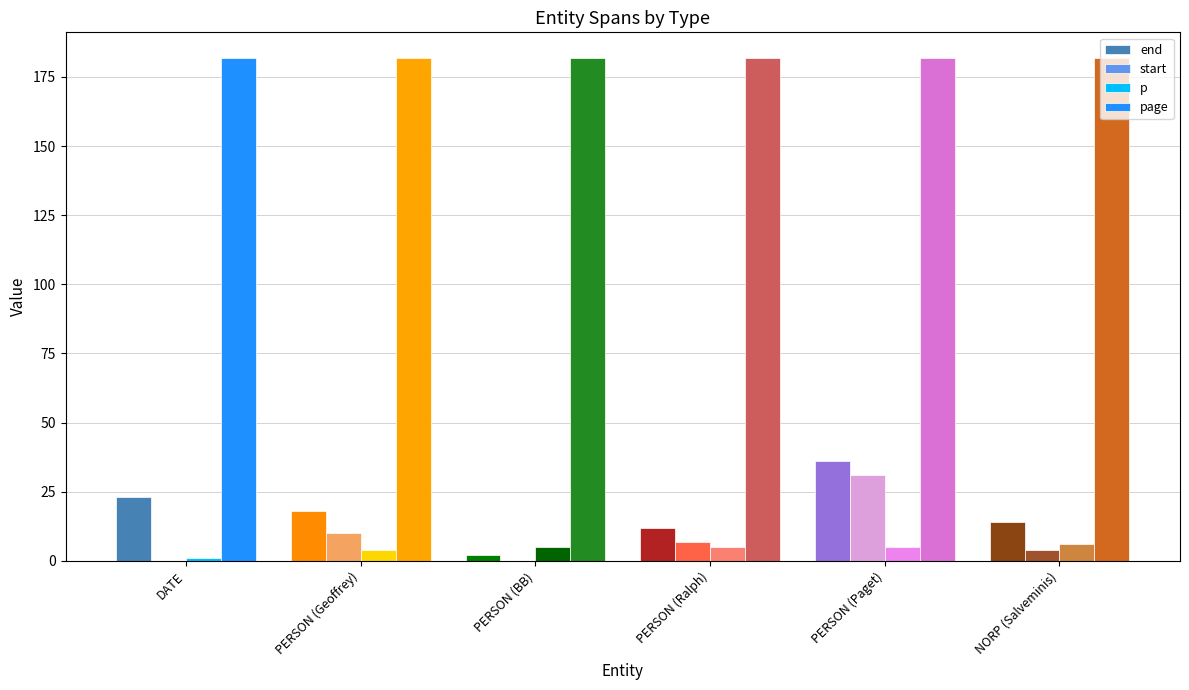

The start series shows 10 at PERSON (Geoffrey). True or false?

True